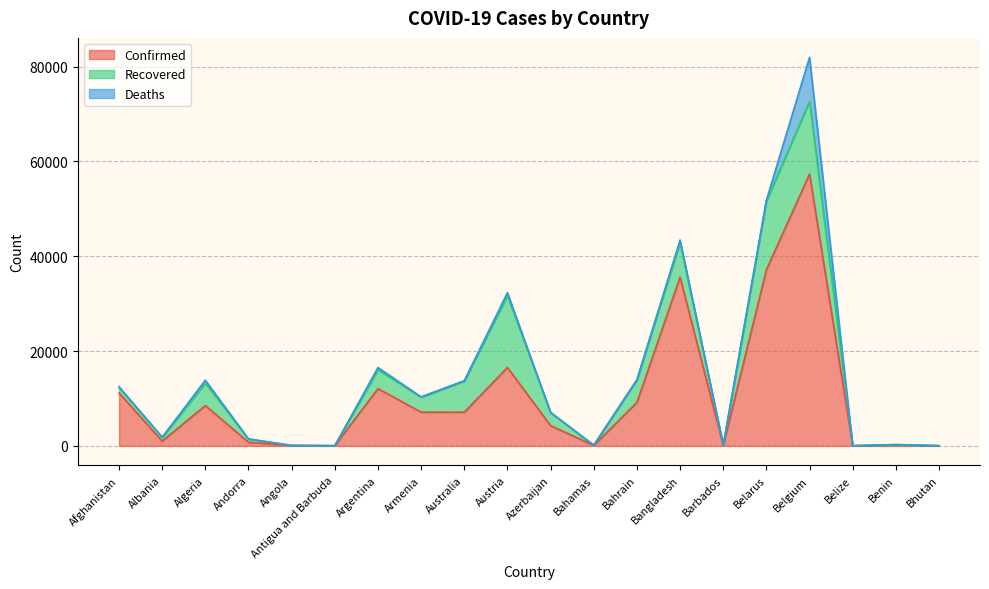

What value does the Recovered series have at Albania, to the nearest 100?

800